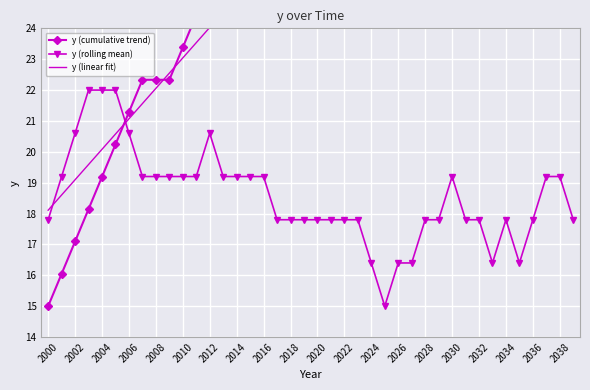

At which category is the sum across all series the highest?

39